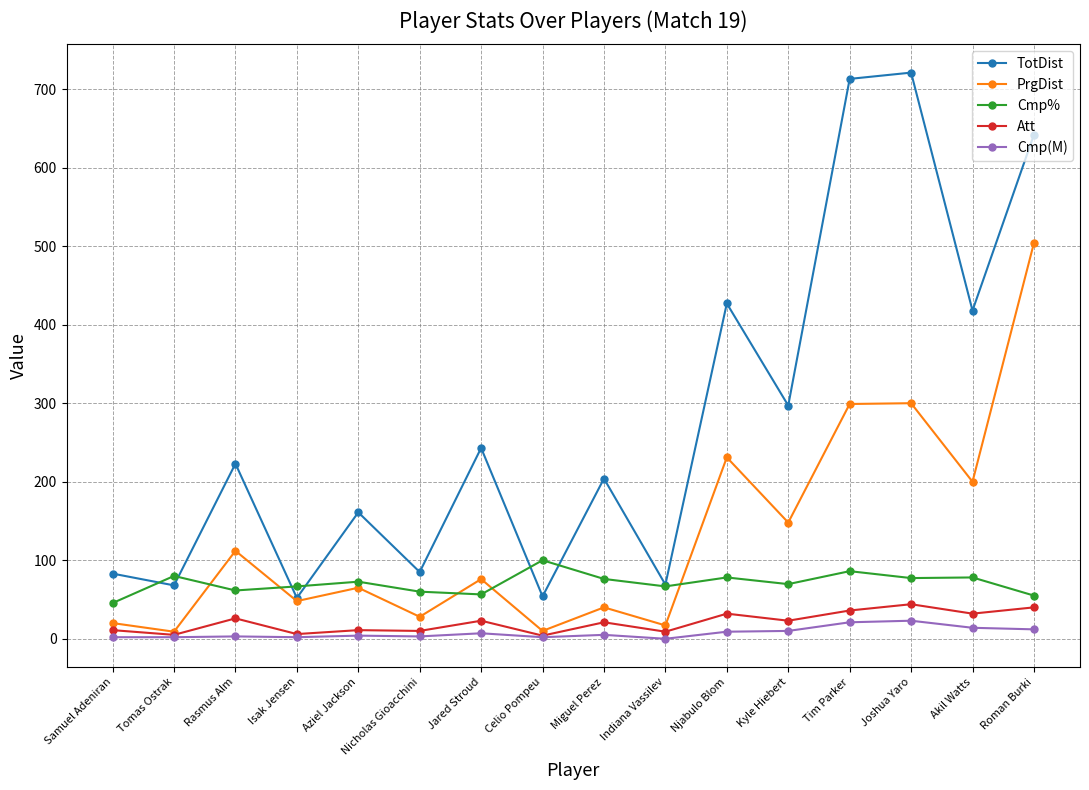

At which category is the sum across all series the highest?

Roman Burki